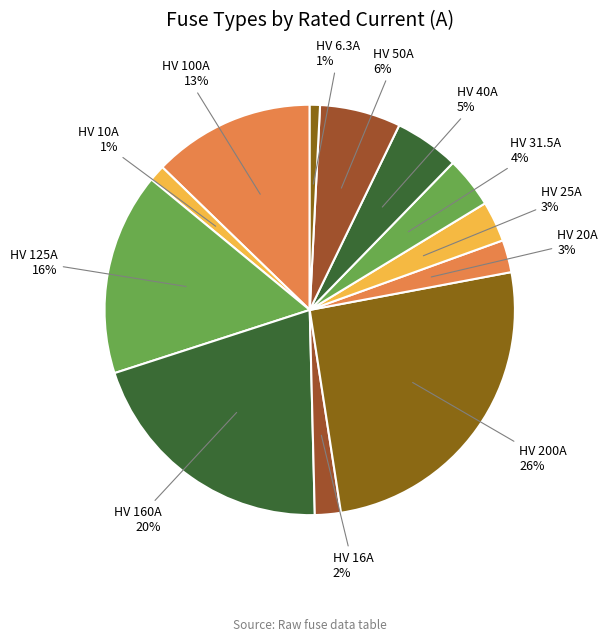

To the nearest percent, what is the average slice percentage?

8%